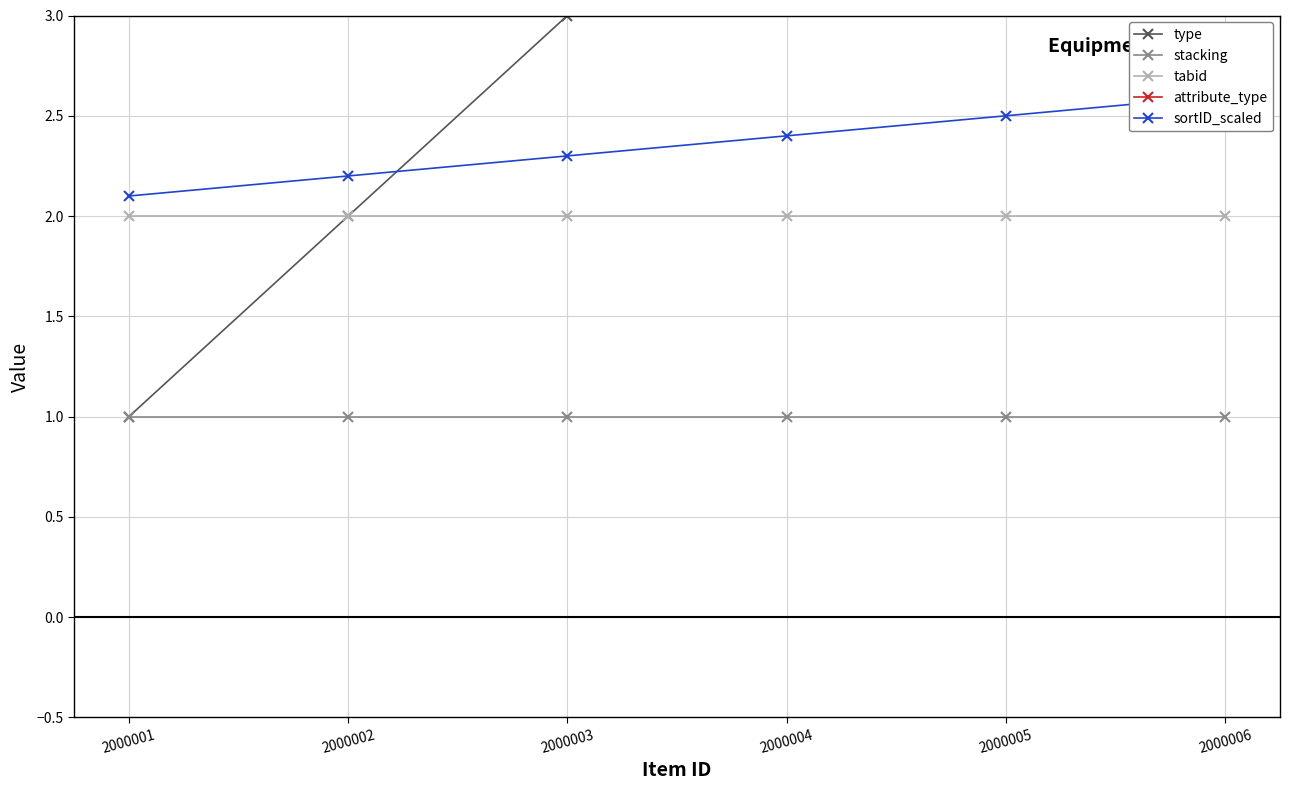

Rank the series at 2000003 from lowest to highest value.

stacking, tabid, sortID_scaled, type, attribute_type